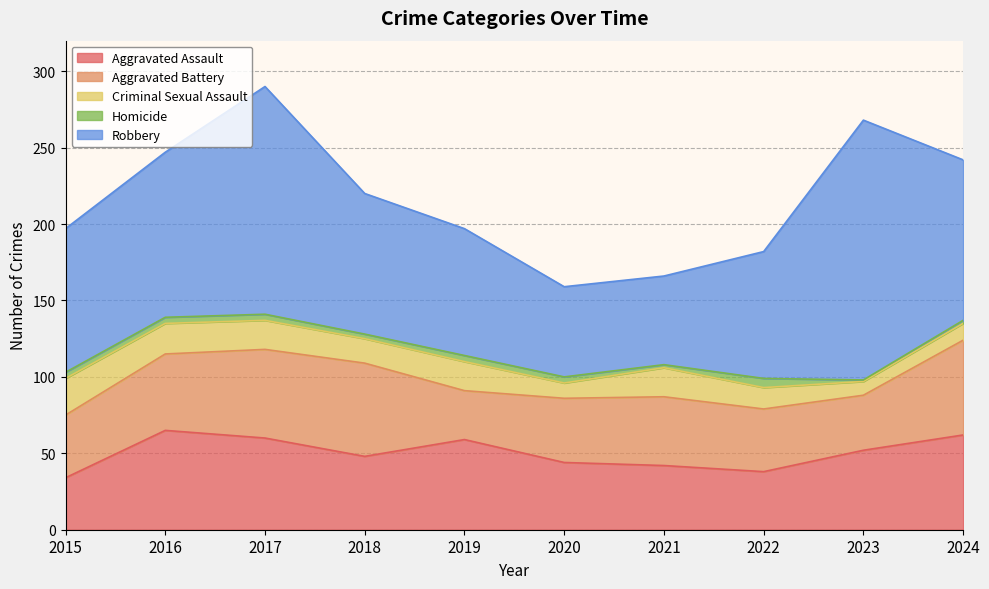

Which has a higher value, 2022 or 2015?

2022